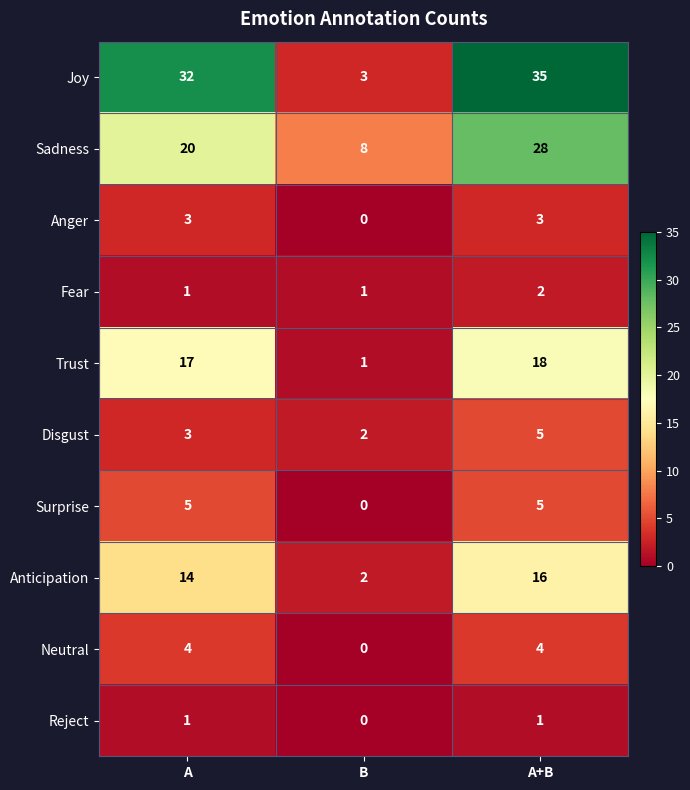

What is the spread (max minus min) of values at A+B?

34